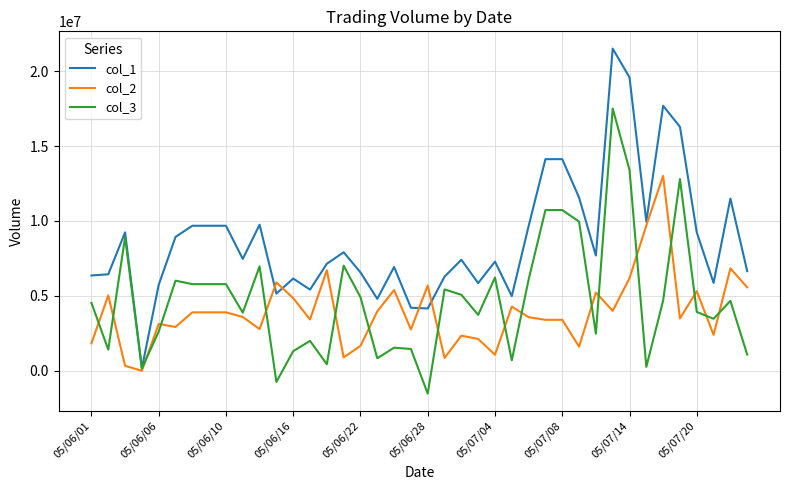

What is the difference between the maximum and second lowest values in the col_2 series?

12680674